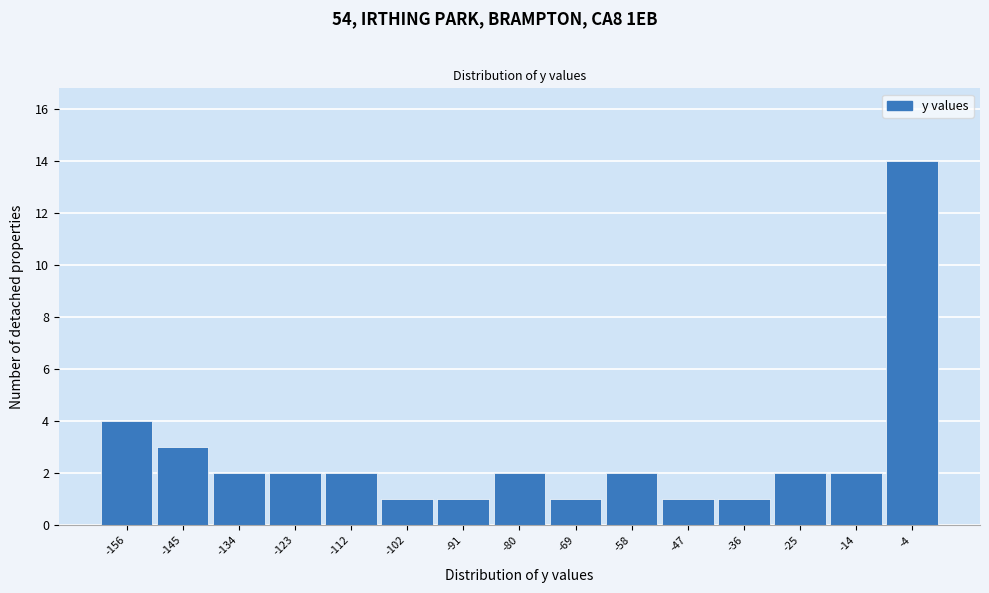

Reading left to right, list all the values displayed in this chart.

-156=4	-145=3	-134=2	-123=2	-112=2	-102=1	-91=1	-80=2	-69=1	-58=2	-47=1	-36=1	-25=2	-14=2	-4=14